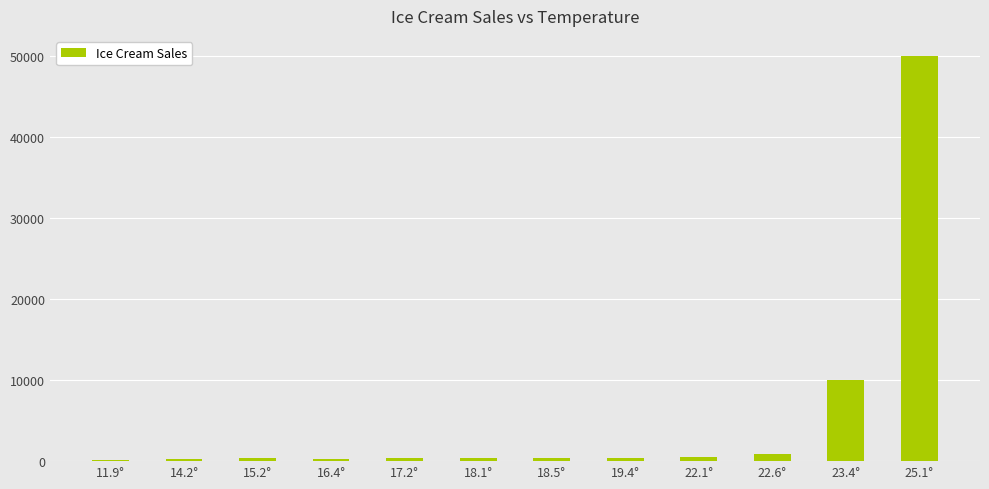

Which category has the highest value across all series?

25.1°